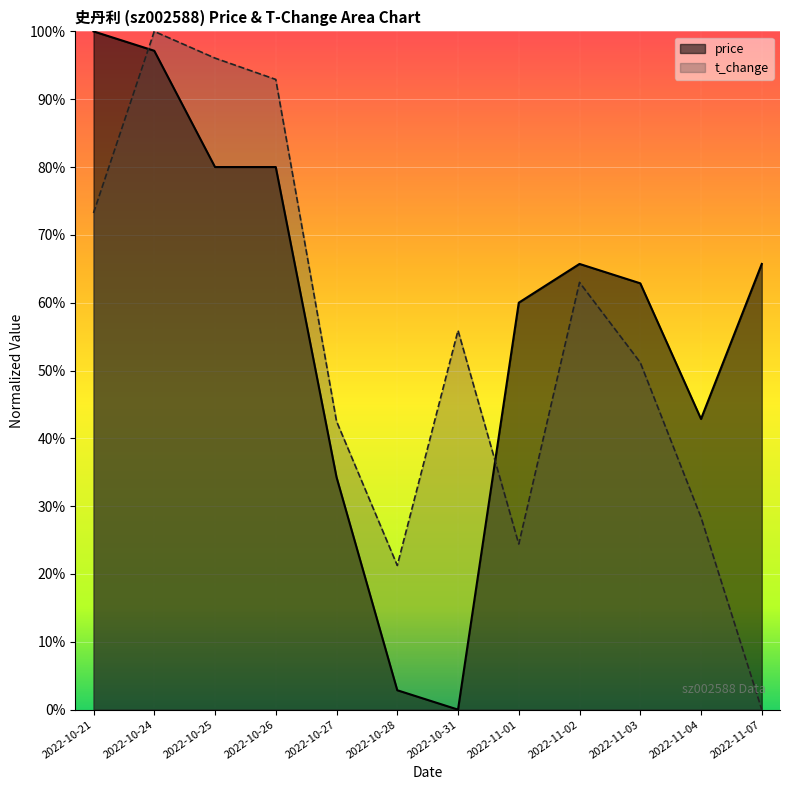

Is it true that price equals 0.6 at 2022-11-03?

True